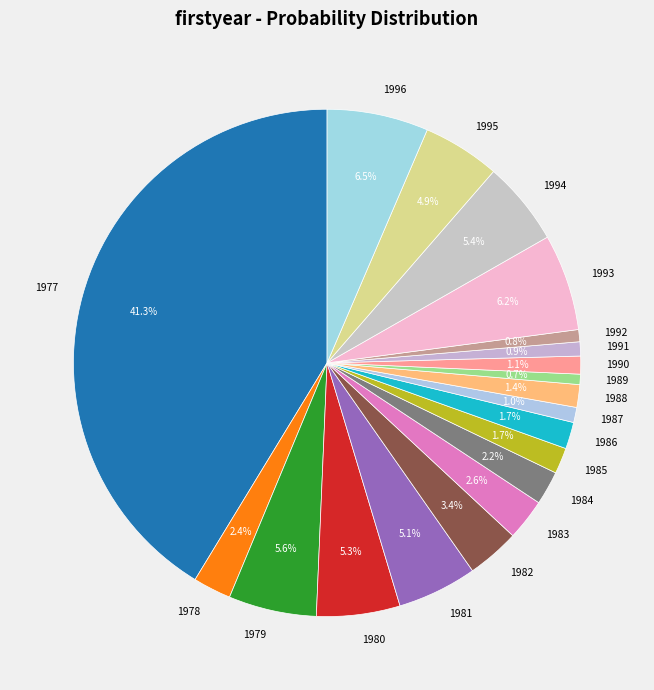

How much of the chart is everything except 1993?

93.8%